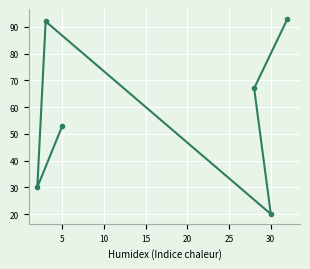

What is the change in value from 5 to 30?

-33